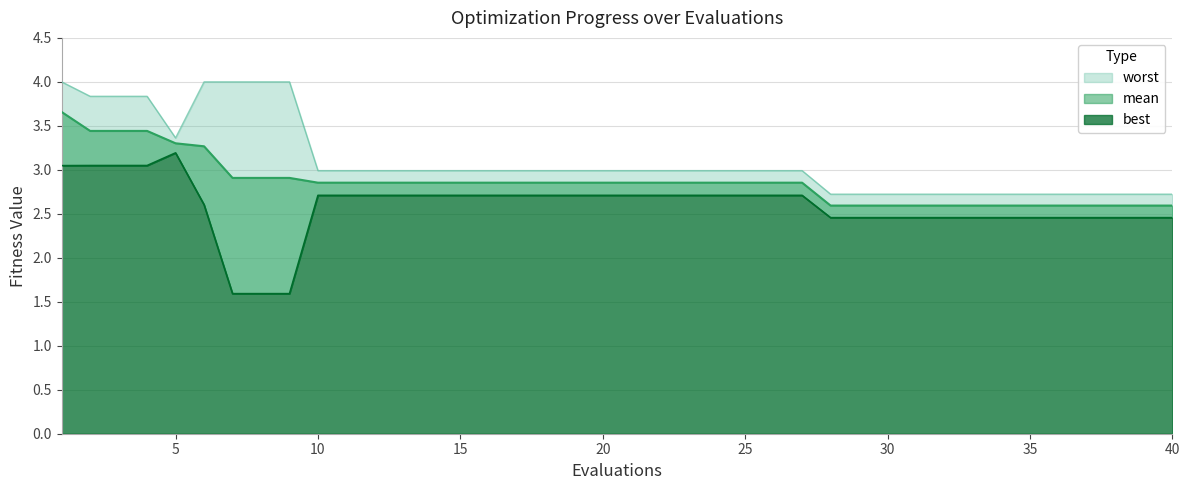

What is the spread (max minus min) of values at 7?

2.4